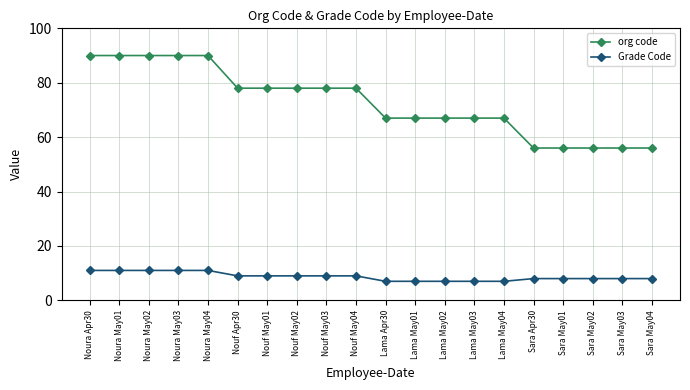

What is the smallest value displayed?

7